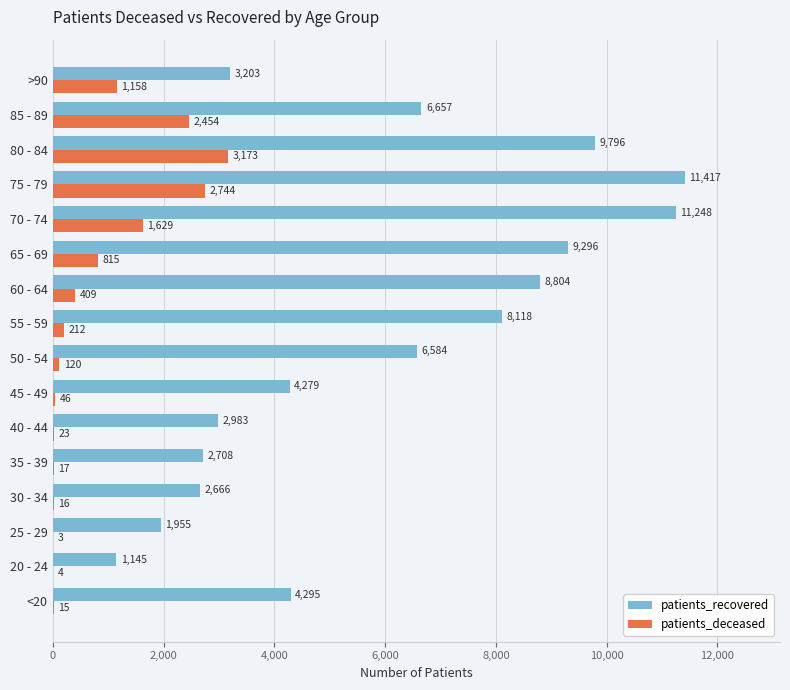

Which series has the widest spread of values?

patients_recovered